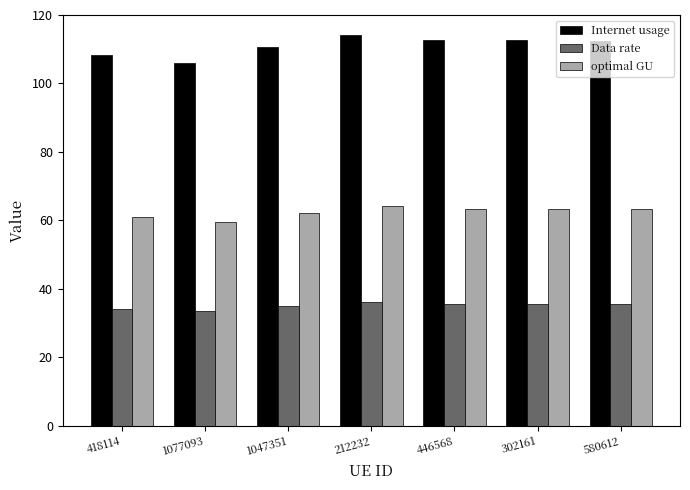

Is the value of Data rate at 212232 greater than the value of Internet usage at 446568?

No